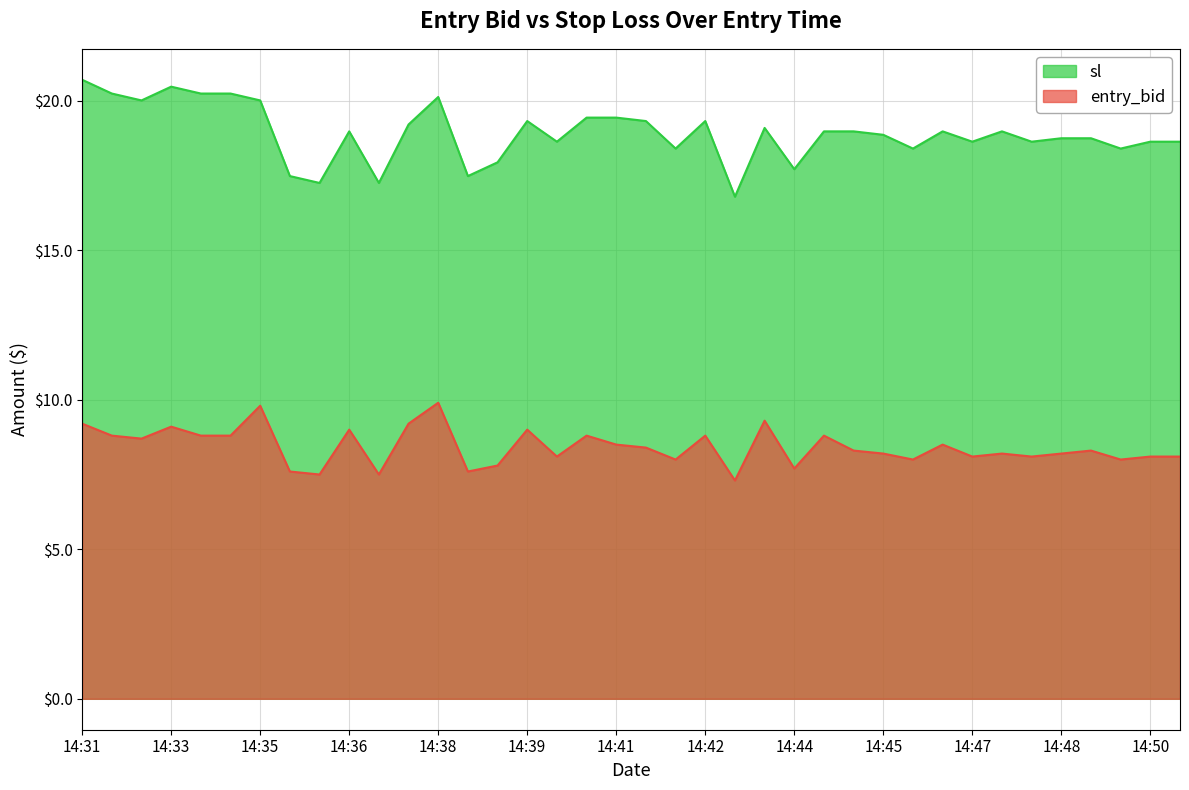

Rank the series at 14:33 from lowest to highest value.

entry_bid, sl